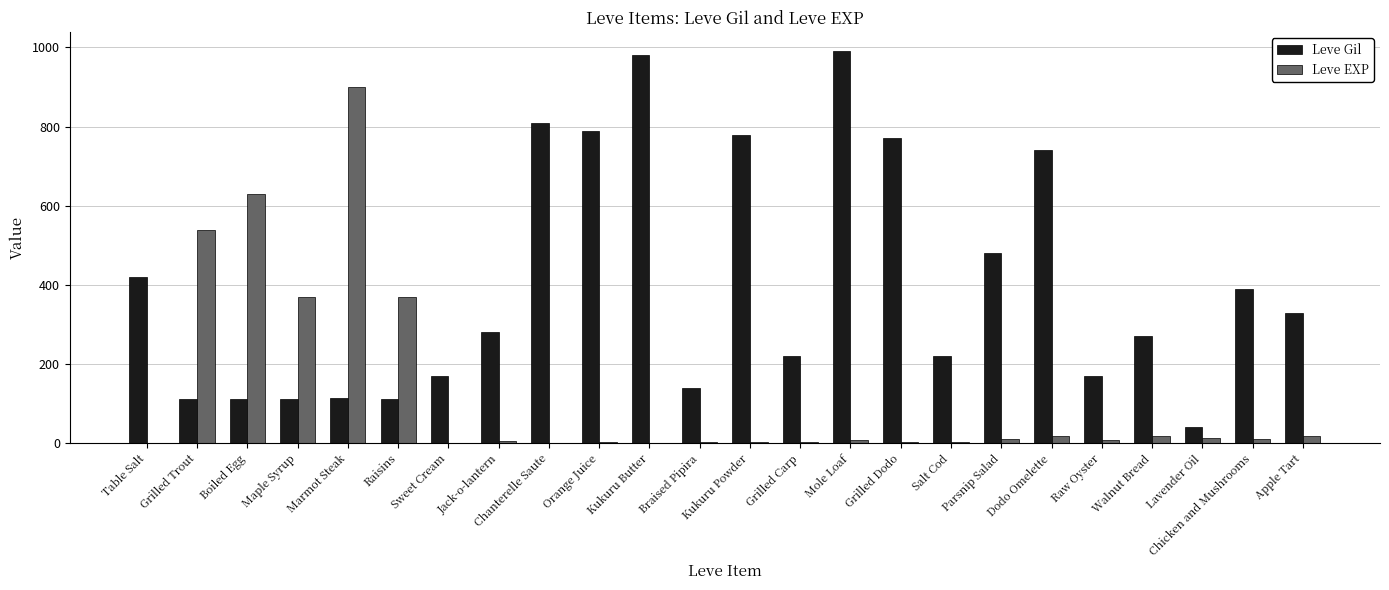

At which label does Leve EXP first exceed 9?

Grilled Trout